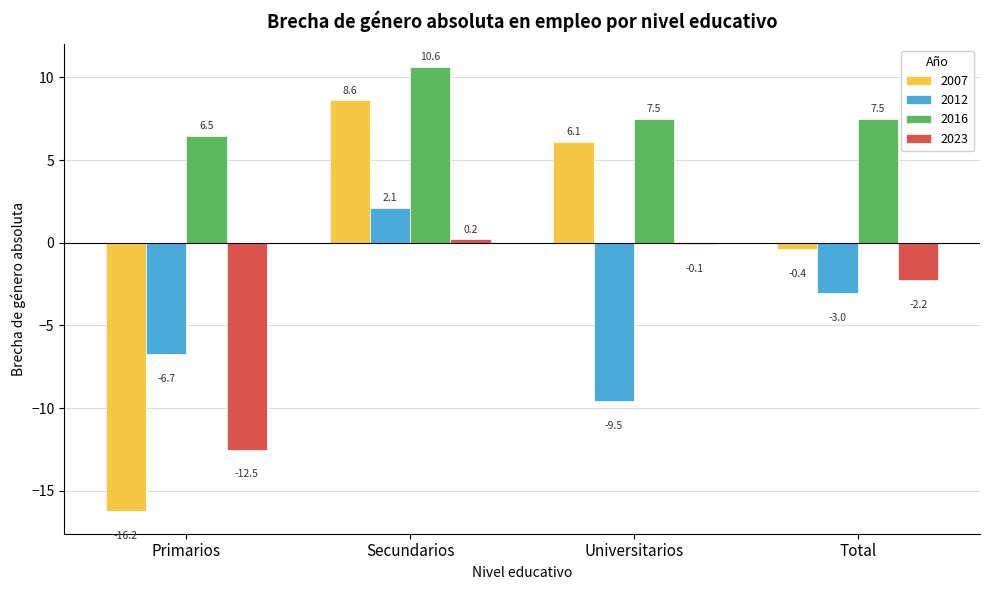

How many values in 2023 are below zero?

3